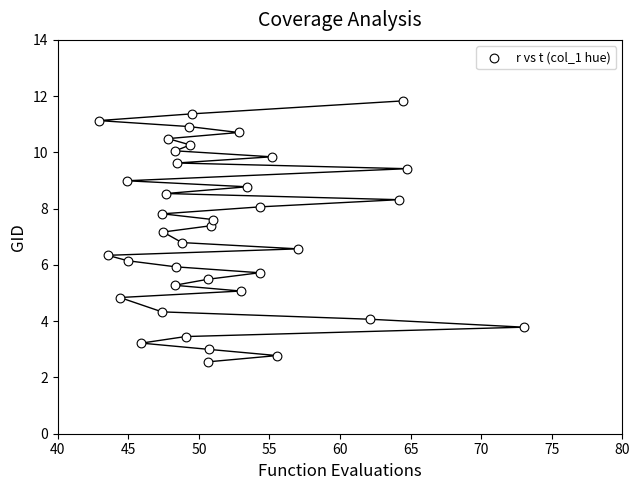

What is the range of Y values (max minus min)?

9.3